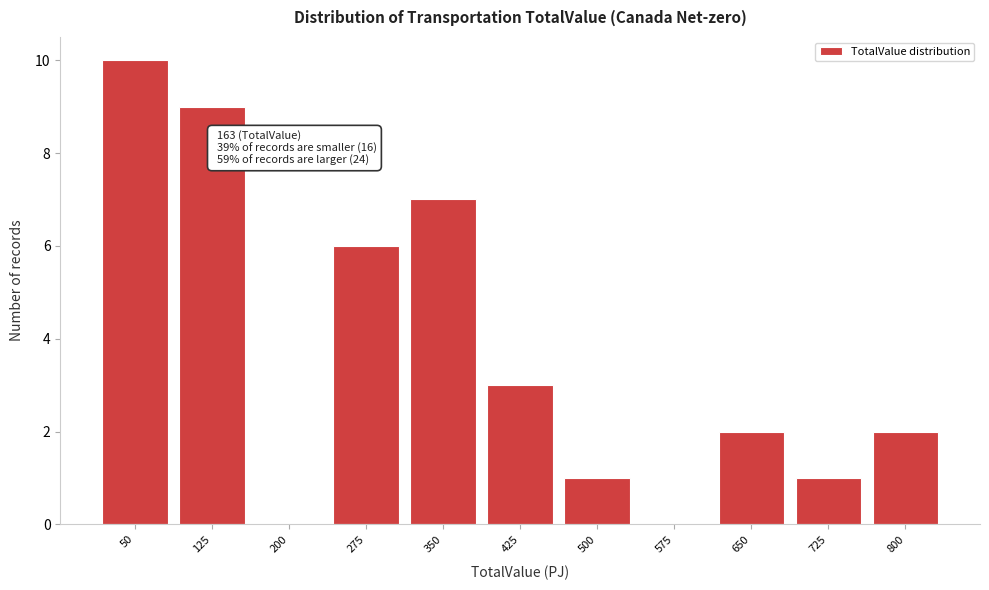

Reading left to right, what are all the values shown in this chart?

50=10	125=9	200=0	275=6	350=7	425=3	500=1	575=0	650=2	725=1	800=2